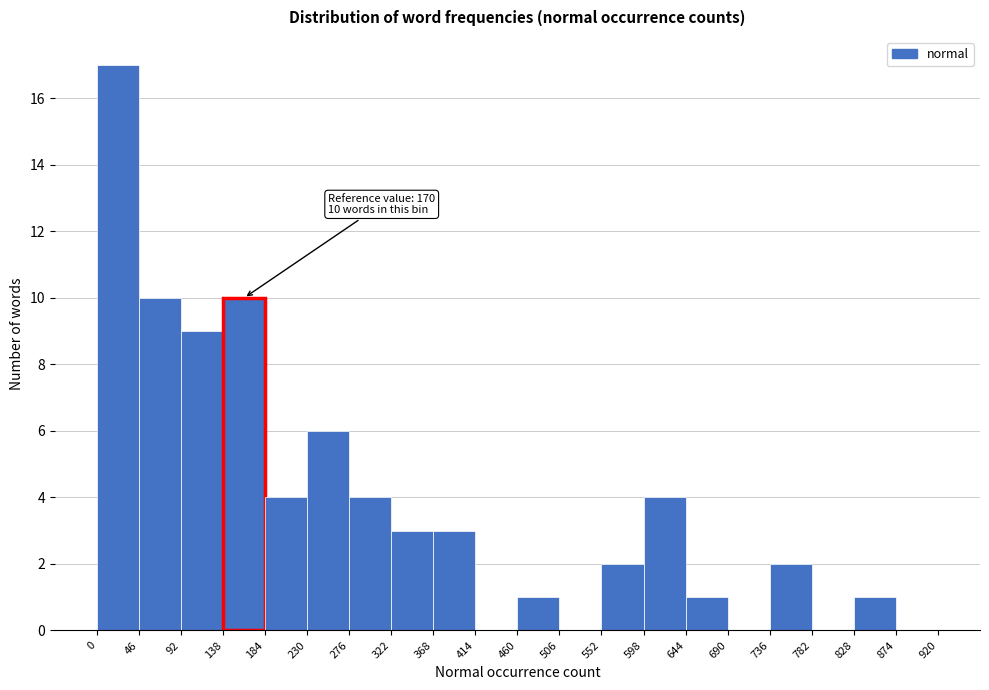

Which range on the x-axis has the tallest bar?

0 to 46